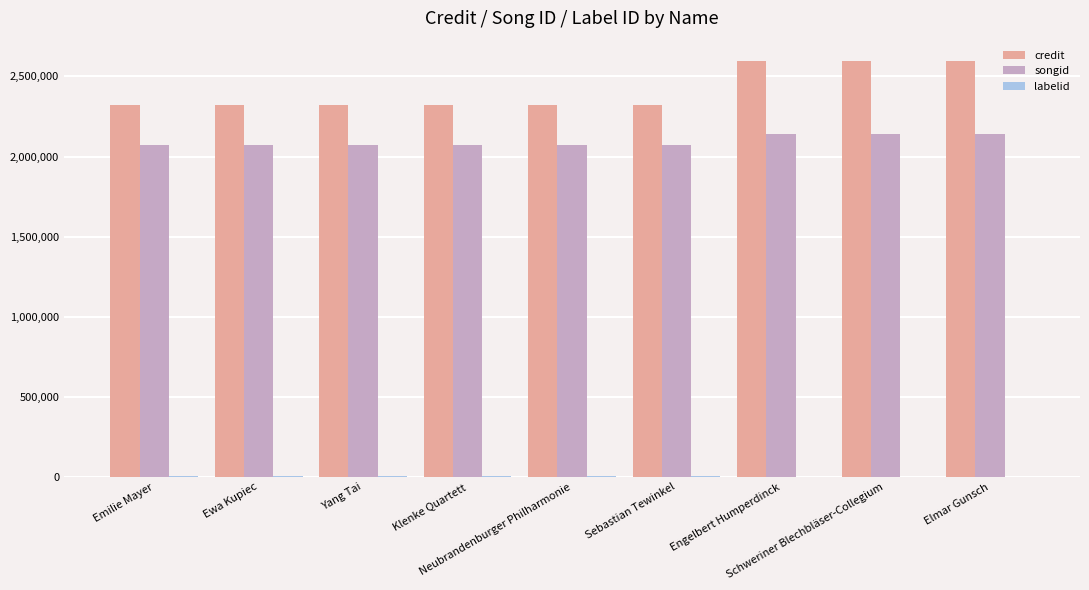

What is the sum of all credit values?

21702768